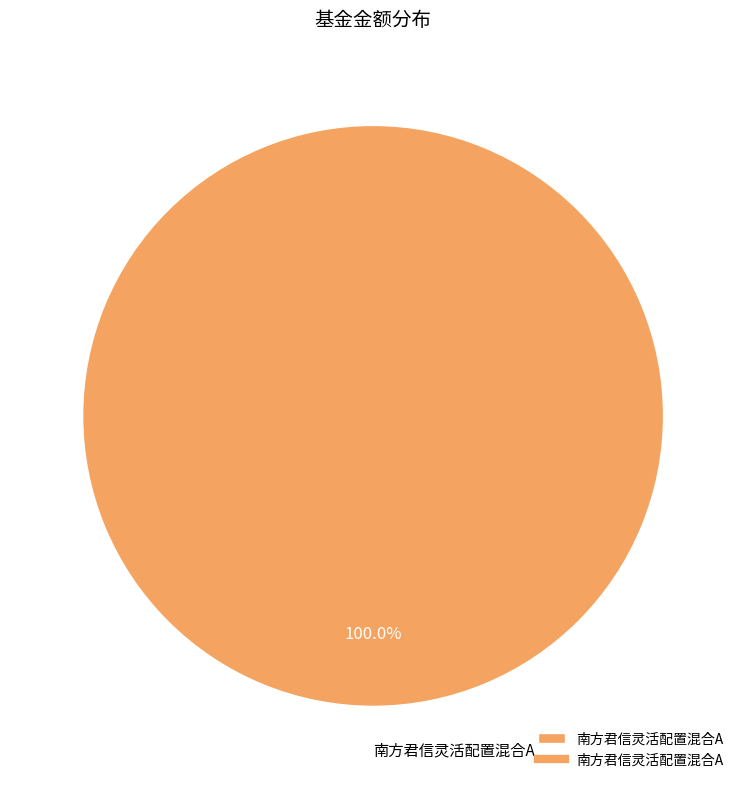

Does 南方君信灵活配置混合A represent more than half of the total?

Yes